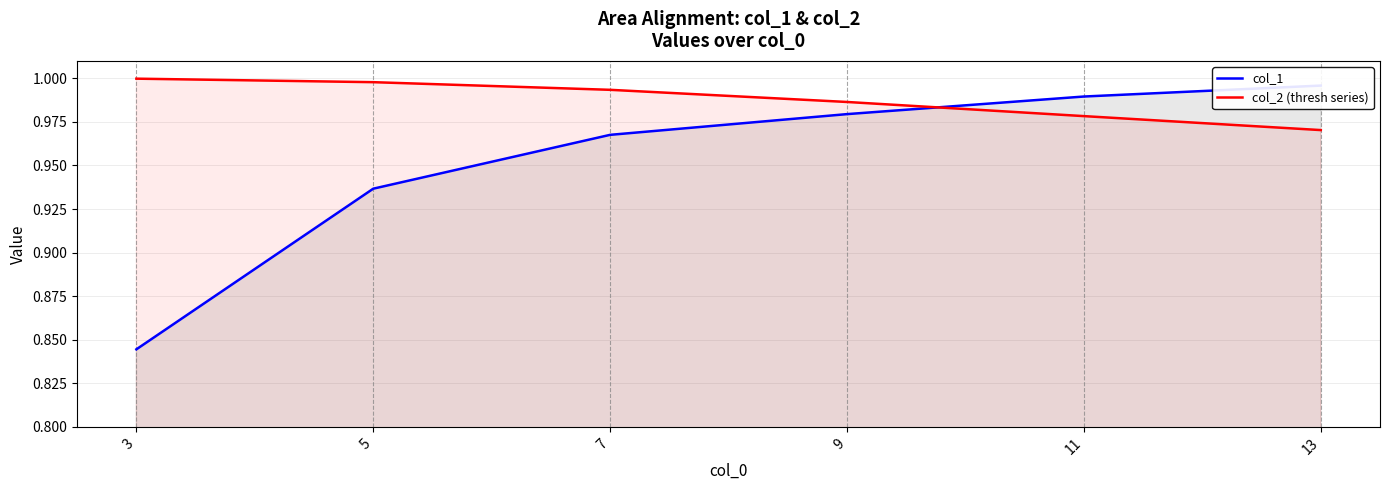

Which series has the widest spread of values?

col_1